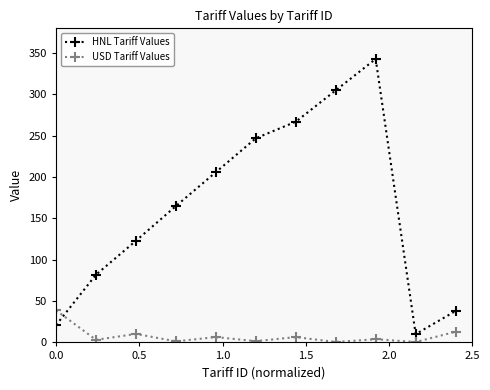

Which series has the widest spread of values?

HNL Tariff Values